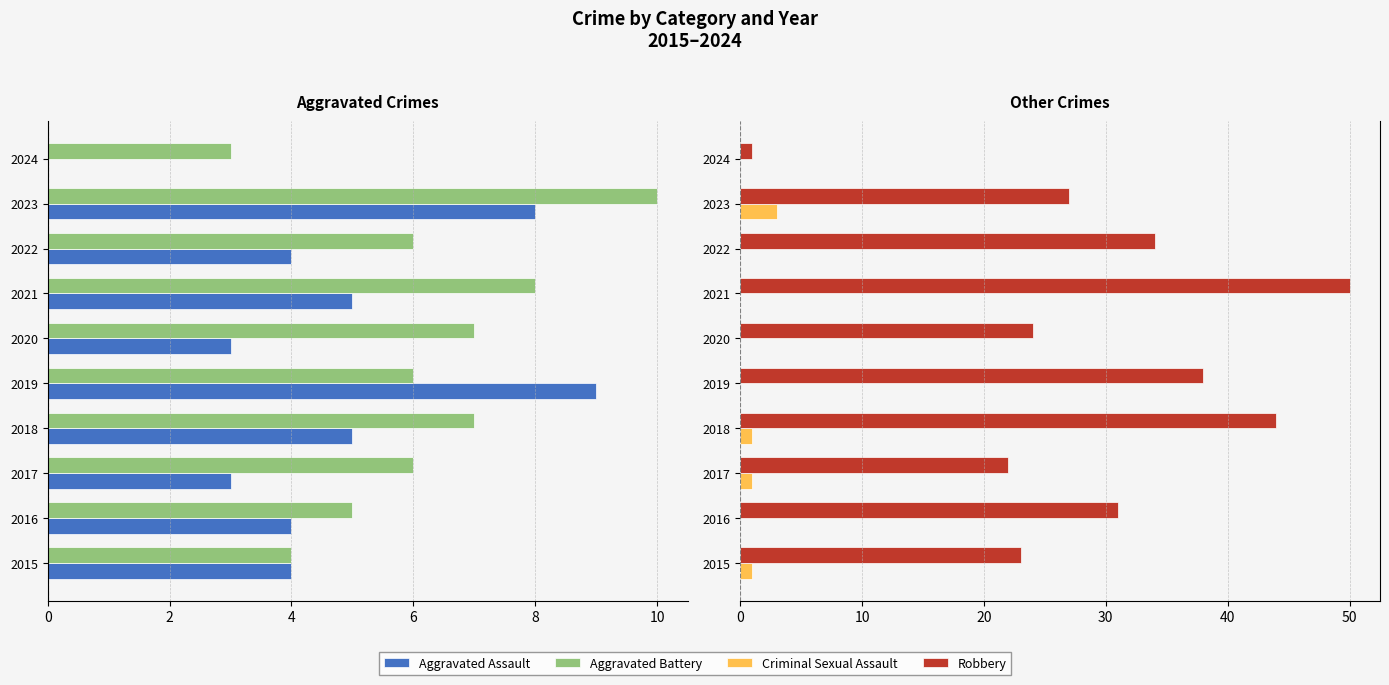

What is the sum of the Criminal Sexual Assault values at 2024 and 2023?

3